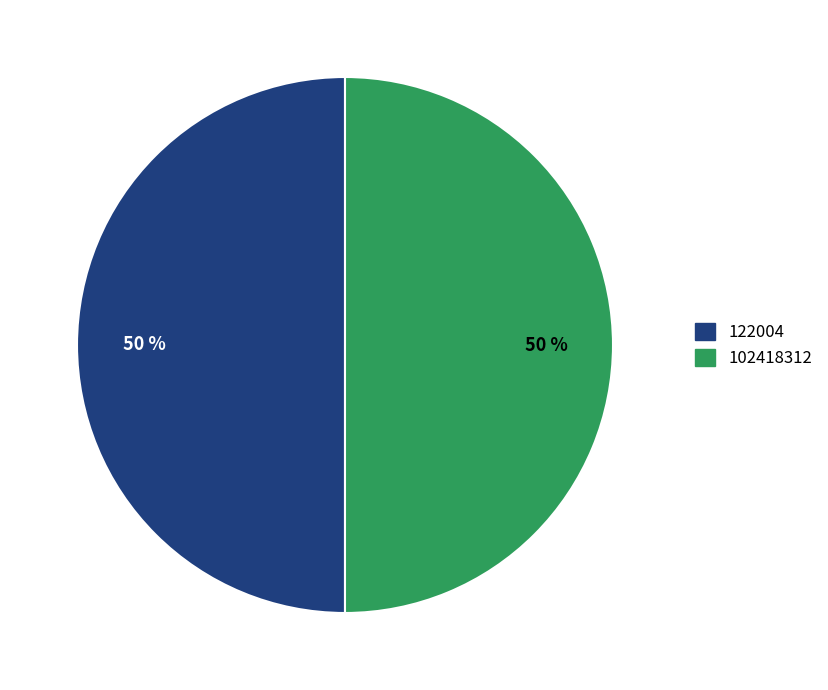

What percentage is the 102418312 slice, to the nearest percent?

50%